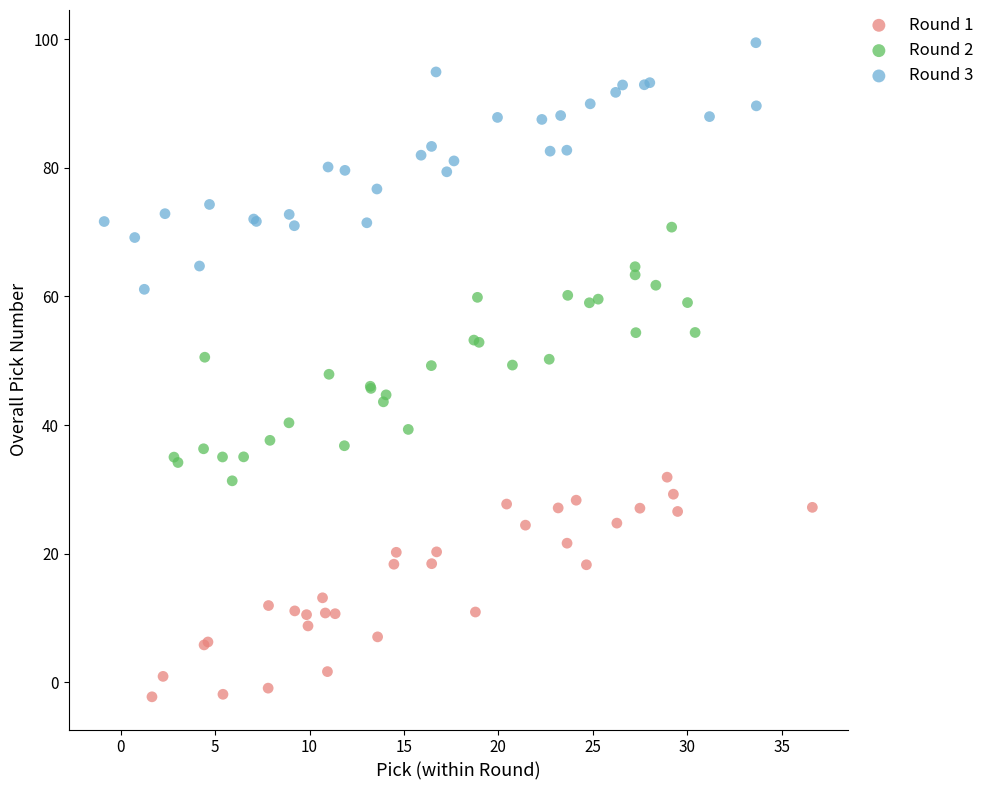

Which series reaches the maximum Y coordinate?

Round 3